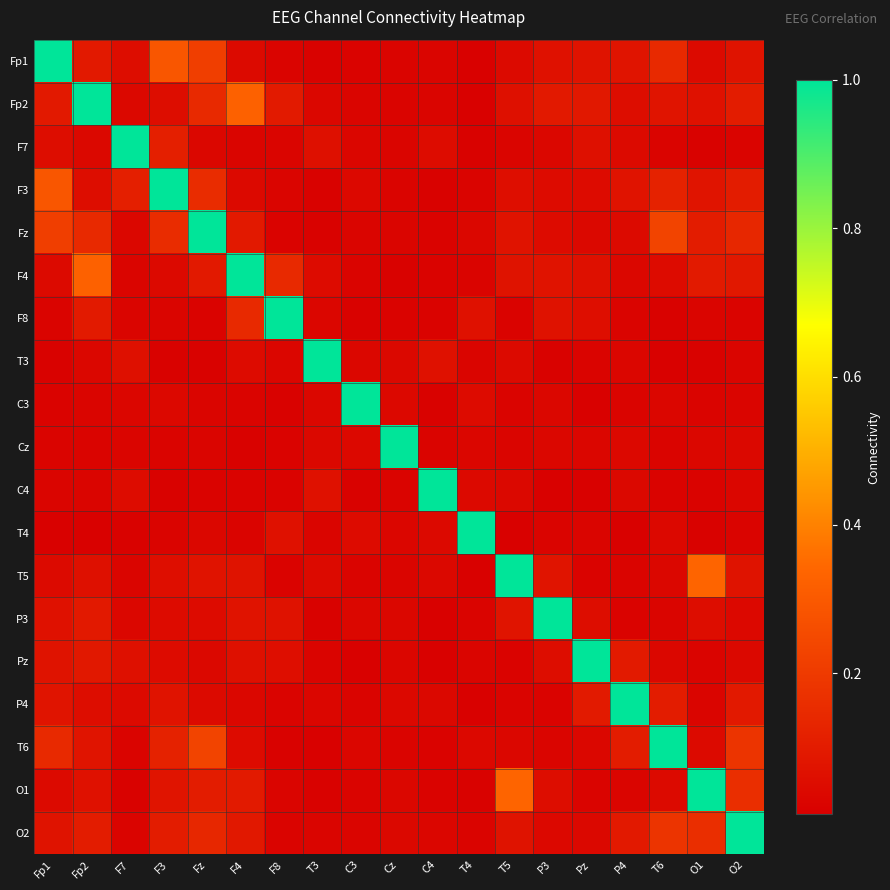

Reading left to right, transcribe all the data shown in this chart.

Fp1: Fp1=1.0	Fp2=0.1	F7=0.1	F3=0.3	Fz=0.2	F4=0.0	F8=0.0	T3=0.0	C3=0.0	Cz=0.0	C4=0.0	T4=0.0	T5=0.0	P3=0.1	Pz=0.1	P4=0.1	T6=0.1	O1=0.0	O2=0.1
Fp2: Fp1=0.1	Fp2=1.0	F7=0.0	F3=0.1	Fz=0.1	F4=0.3	F8=0.1	T3=0.0	C3=0.0	Cz=0.0	C4=0.0	T4=0.0	T5=0.1	P3=0.1	Pz=0.1	P4=0.1	T6=0.1	O1=0.1	O2=0.1
F7: Fp1=0.1	Fp2=0.0	F7=1.0	F3=0.1	Fz=0.0	F4=0.0	F8=0.0	T3=0.1	C3=0.0	Cz=0.0	C4=0.1	T4=0.0	T5=0.0	P3=0.0	Pz=0.1	P4=0.0	T6=0.0	O1=0.0	O2=0.0
F3: Fp1=0.3	Fp2=0.1	F7=0.1	F3=1.0	Fz=0.2	F4=0.0	F8=0.0	T3=0.0	C3=0.0	Cz=0.0	C4=0.0	T4=0.0	T5=0.1	P3=0.0	Pz=0.0	P4=0.1	T6=0.1	O1=0.1	O2=0.1
Fz: Fp1=0.2	Fp2=0.1	F7=0.0	F3=0.2	Fz=1.0	F4=0.1	F8=0.0	T3=0.0	C3=0.0	Cz=0.0	C4=0.0	T4=0.0	T5=0.1	P3=0.0	Pz=0.0	P4=0.0	T6=0.2	O1=0.1	O2=0.1
F4: Fp1=0.0	Fp2=0.3	F7=0.0	F3=0.0	Fz=0.1	F4=1.0	F8=0.1	T3=0.0	C3=0.0	Cz=0.0	C4=0.0	T4=0.0	T5=0.1	P3=0.1	Pz=0.1	P4=0.0	T6=0.0	O1=0.1	O2=0.1
F8: Fp1=0.0	Fp2=0.1	F7=0.0	F3=0.0	Fz=0.0	F4=0.1	F8=1.0	T3=0.0	C3=0.0	Cz=0.0	C4=0.0	T4=0.1	T5=0.0	P3=0.1	Pz=0.1	P4=0.0	T6=0.0	O1=0.0	O2=0.0
T3: Fp1=0.0	Fp2=0.0	F7=0.1	F3=0.0	Fz=0.0	F4=0.0	F8=0.0	T3=1.0	C3=0.0	Cz=0.0	C4=0.1	T4=0.0	T5=0.0	P3=0.0	Pz=0.0	P4=0.0	T6=0.0	O1=0.0	O2=0.0
C3: Fp1=0.0	Fp2=0.0	F7=0.0	F3=0.0	Fz=0.0	F4=0.0	F8=0.0	T3=0.0	C3=1.0	Cz=0.0	C4=0.0	T4=0.0	T5=0.0	P3=0.0	Pz=0.0	P4=0.0	T6=0.0	O1=0.0	O2=0.0
Cz: Fp1=0.0	Fp2=0.0	F7=0.0	F3=0.0	Fz=0.0	F4=0.0	F8=0.0	T3=0.0	C3=0.0	Cz=1.0	C4=0.0	T4=0.0	T5=0.0	P3=0.0	Pz=0.0	P4=0.0	T6=0.0	O1=0.0	O2=0.0
C4: Fp1=0.0	Fp2=0.0	F7=0.1	F3=0.0	Fz=0.0	F4=0.0	F8=0.0	T3=0.1	C3=0.0	Cz=0.0	C4=1.0	T4=0.0	T5=0.0	P3=0.0	Pz=0.0	P4=0.0	T6=0.0	O1=0.0	O2=0.0
T4: Fp1=0.0	Fp2=0.0	F7=0.0	F3=0.0	Fz=0.0	F4=0.0	F8=0.1	T3=0.0	C3=0.0	Cz=0.0	C4=0.0	T4=1.0	T5=0.0	P3=0.0	Pz=0.0	P4=0.0	T6=0.0	O1=0.0	O2=0.0
T5: Fp1=0.0	Fp2=0.1	F7=0.0	F3=0.1	Fz=0.1	F4=0.1	F8=0.0	T3=0.0	C3=0.0	Cz=0.0	C4=0.0	T4=0.0	T5=1.0	P3=0.1	Pz=0.0	P4=0.0	T6=0.0	O1=0.3	O2=0.1
P3: Fp1=0.1	Fp2=0.1	F7=0.0	F3=0.0	Fz=0.0	F4=0.1	F8=0.1	T3=0.0	C3=0.0	Cz=0.0	C4=0.0	T4=0.0	T5=0.1	P3=1.0	Pz=0.1	P4=0.0	T6=0.0	O1=0.1	O2=0.0
Pz: Fp1=0.1	Fp2=0.1	F7=0.1	F3=0.0	Fz=0.0	F4=0.1	F8=0.1	T3=0.0	C3=0.0	Cz=0.0	C4=0.0	T4=0.0	T5=0.0	P3=0.1	Pz=1.0	P4=0.1	T6=0.0	O1=0.0	O2=0.0
P4: Fp1=0.1	Fp2=0.1	F7=0.0	F3=0.1	Fz=0.0	F4=0.0	F8=0.0	T3=0.0	C3=0.0	Cz=0.0	C4=0.0	T4=0.0	T5=0.0	P3=0.0	Pz=0.1	P4=1.0	T6=0.1	O1=0.0	O2=0.1
T6: Fp1=0.1	Fp2=0.1	F7=0.0	F3=0.1	Fz=0.2	F4=0.0	F8=0.0	T3=0.0	C3=0.0	Cz=0.0	C4=0.0	T4=0.0	T5=0.0	P3=0.0	Pz=0.0	P4=0.1	T6=1.0	O1=0.0	O2=0.2
O1: Fp1=0.0	Fp2=0.1	F7=0.0	F3=0.1	Fz=0.1	F4=0.1	F8=0.0	T3=0.0	C3=0.0	Cz=0.0	C4=0.0	T4=0.0	T5=0.3	P3=0.1	Pz=0.0	P4=0.0	T6=0.0	O1=1.0	O2=0.2
O2: Fp1=0.1	Fp2=0.1	F7=0.0	F3=0.1	Fz=0.1	F4=0.1	F8=0.0	T3=0.0	C3=0.0	Cz=0.0	C4=0.0	T4=0.0	T5=0.1	P3=0.0	Pz=0.0	P4=0.1	T6=0.2	O1=0.2	O2=1.0